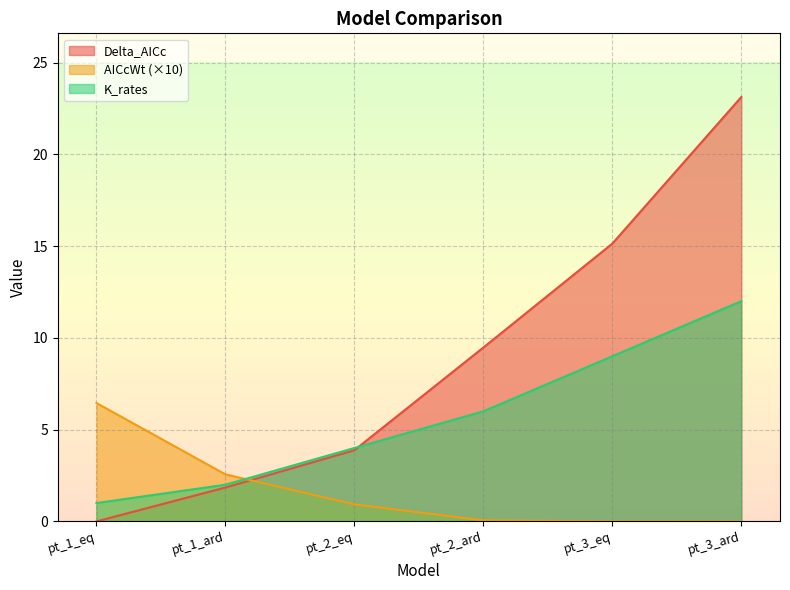

Rank the categories by AICcWt value from lowest to highest.

pt_3_ard, pt_3_eq, pt_2_ard, pt_2_eq, pt_1_ard, pt_1_eq